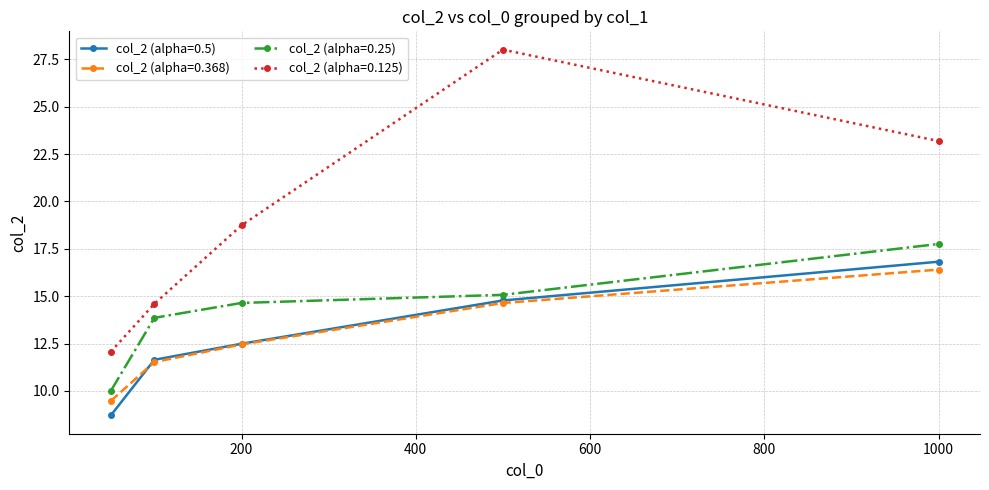

What is the value of the col_2 (alpha=0.25) point at the 3rd from the left?

14.6